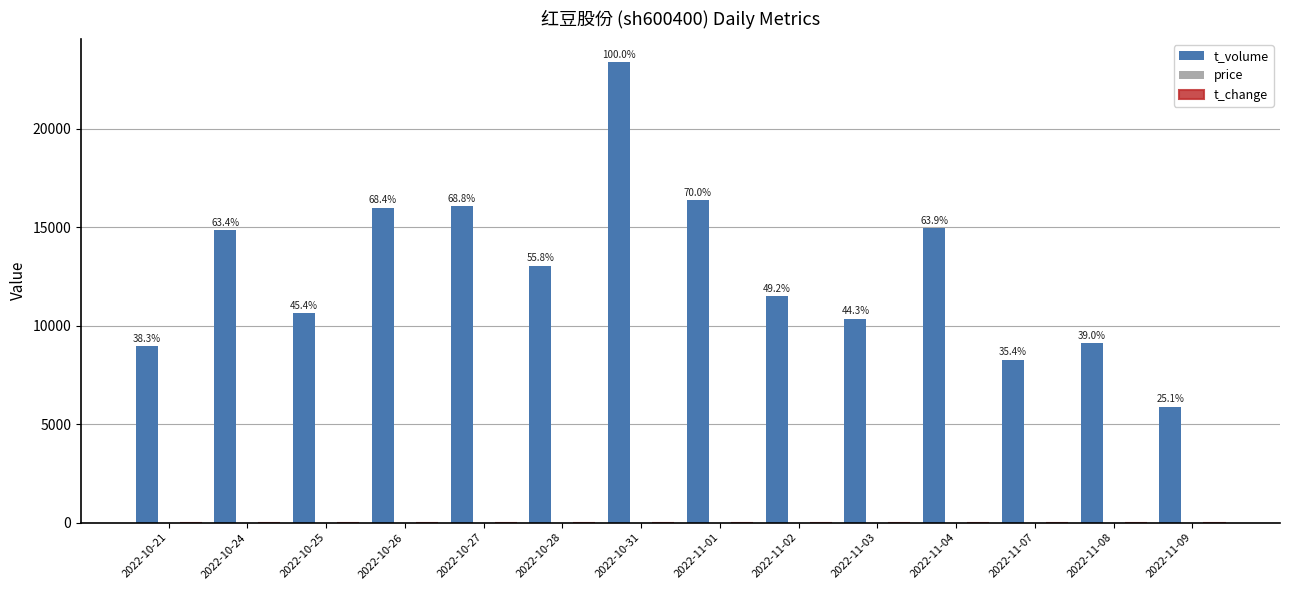

At which category does the chart reach its peak across all series?

2022-10-31